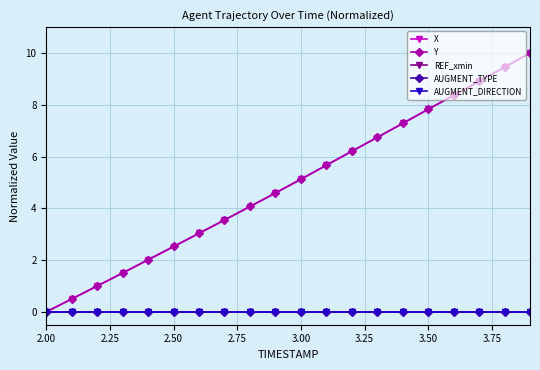

Is this an area chart (filled region under the line)?

No